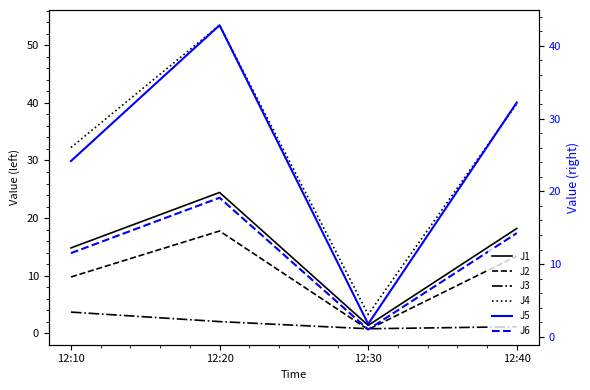

Between 12:20 and 12:40, which is larger?

12:20